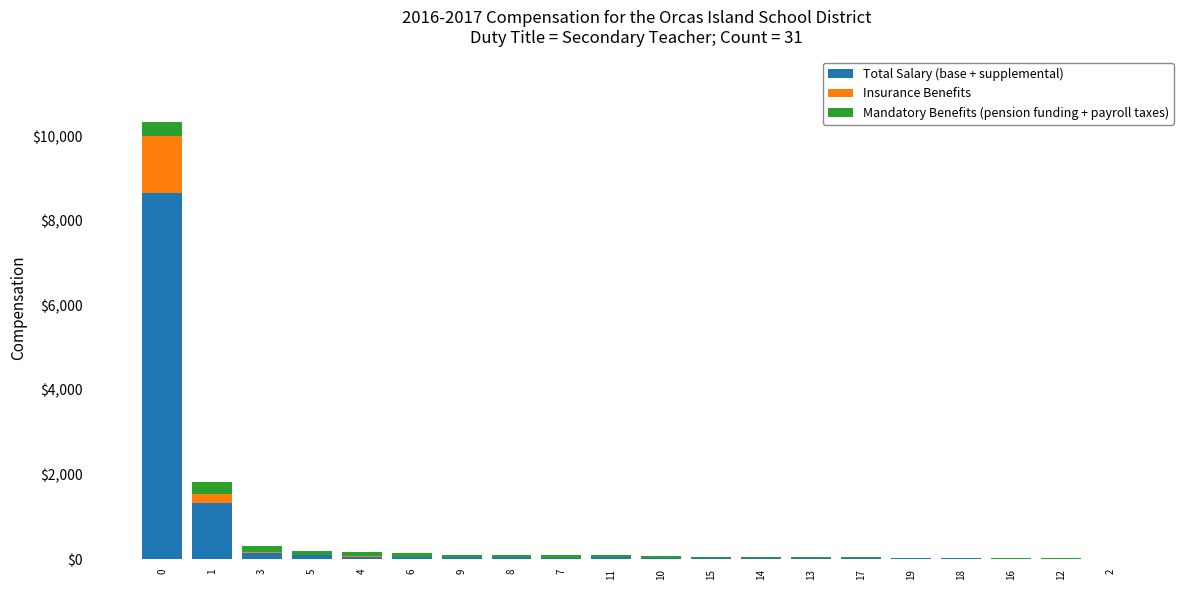

What is the difference between the Total Salary (base + supplemental) values at 1 and 4?

1271